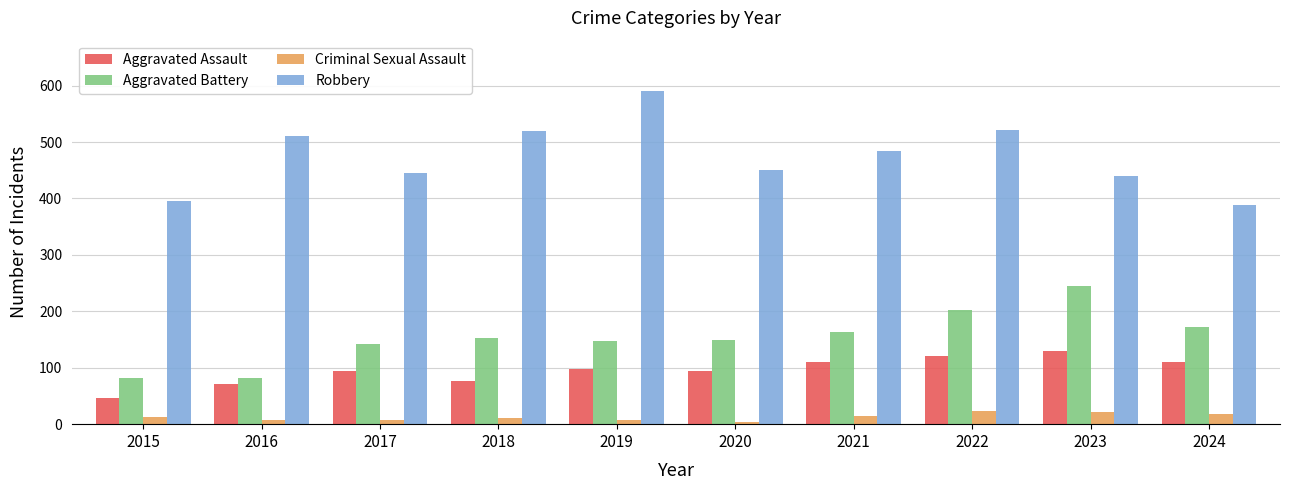

At how many categories does at least one series exceed 375?

10